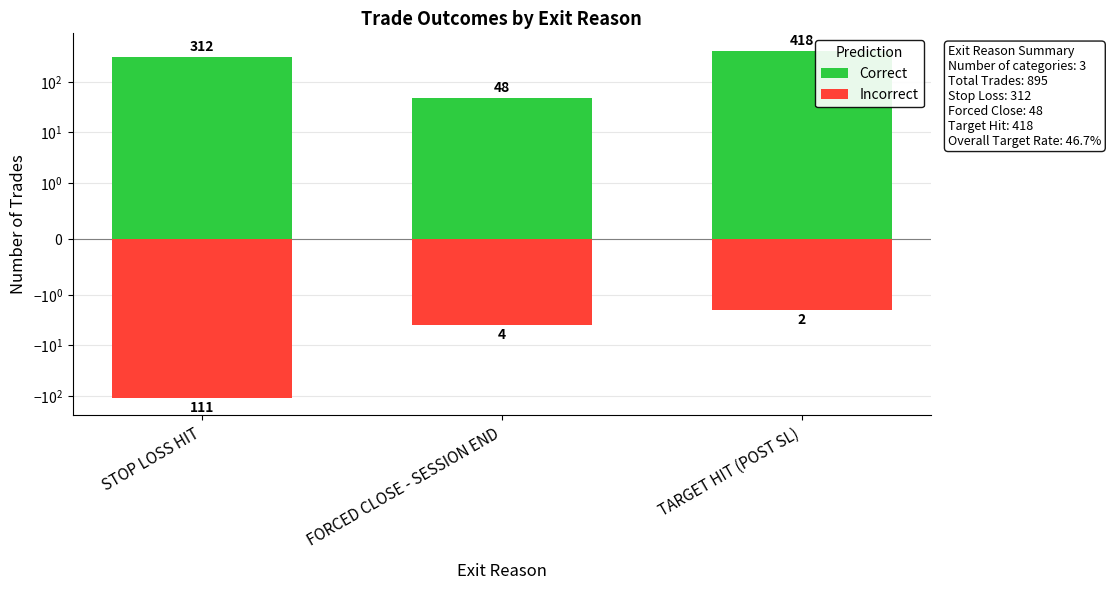

Reading left to right, list all the values displayed in this chart.

Correct: 312	48	418
Incorrect: -111	-4	-2